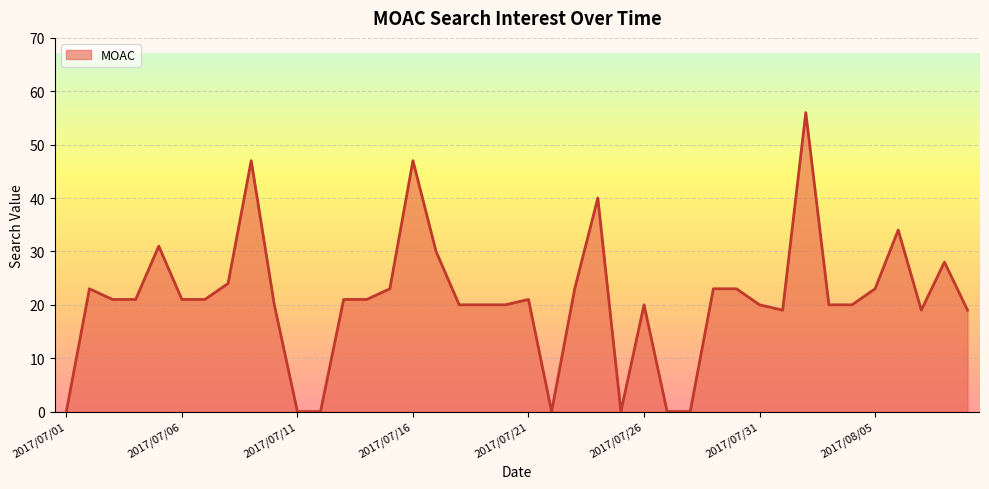

What is the maximum value shown in the chart?

56